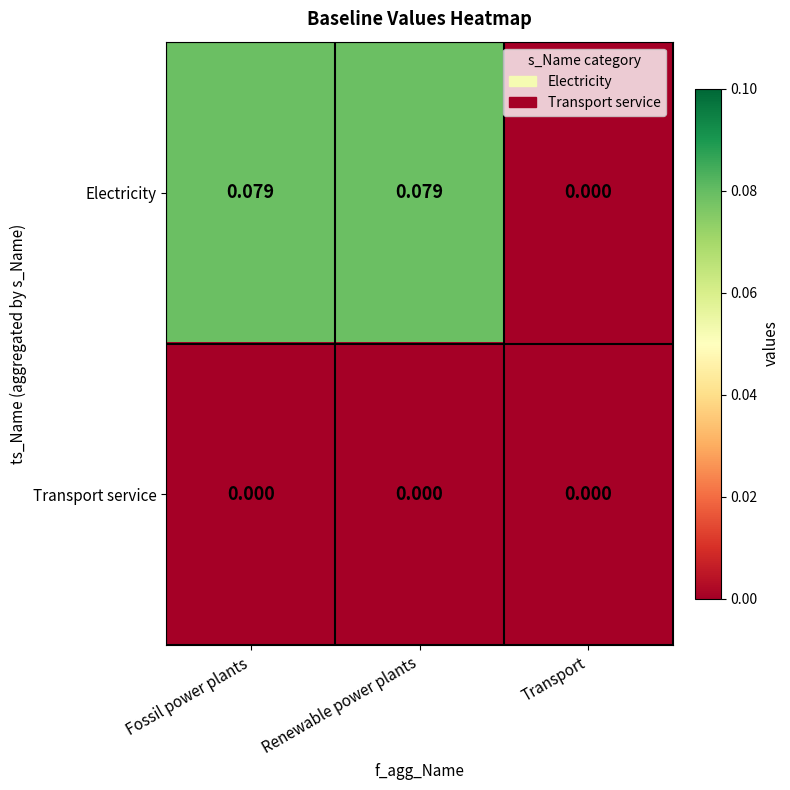

Which series has the largest total across all categories?

Electricity